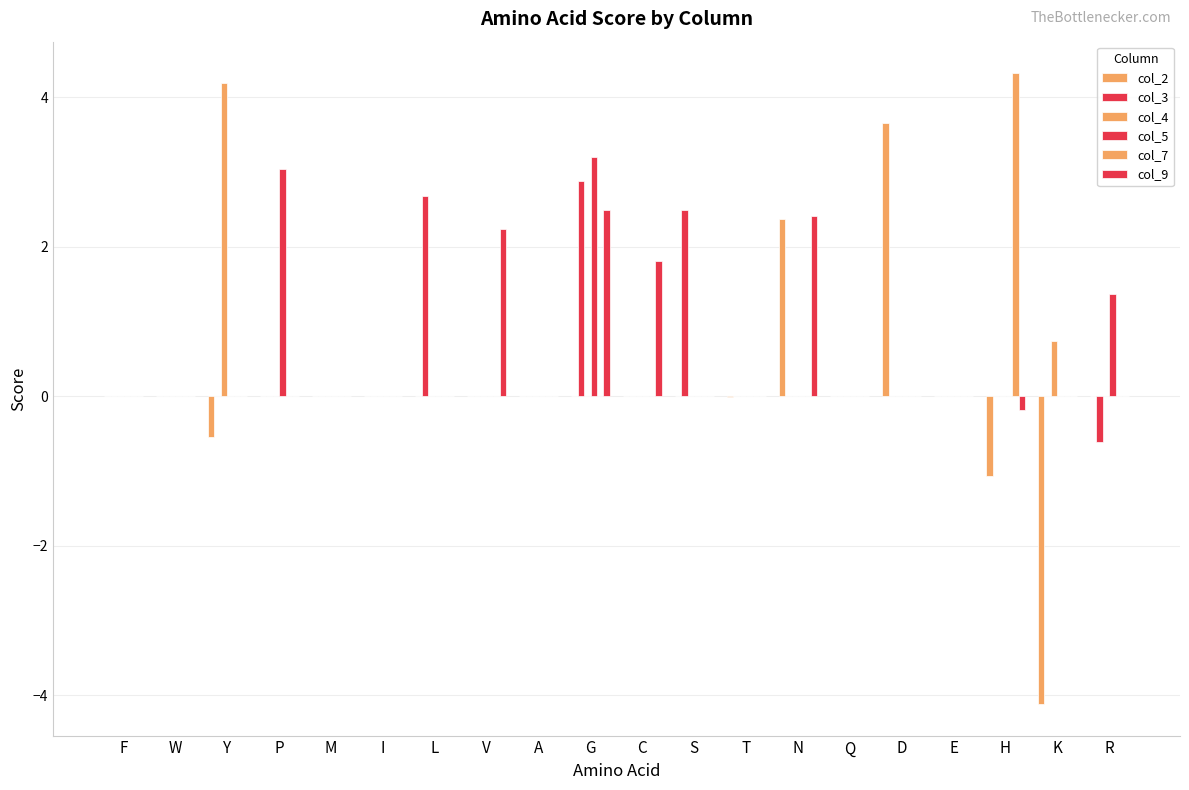

What position from the left is V?

8